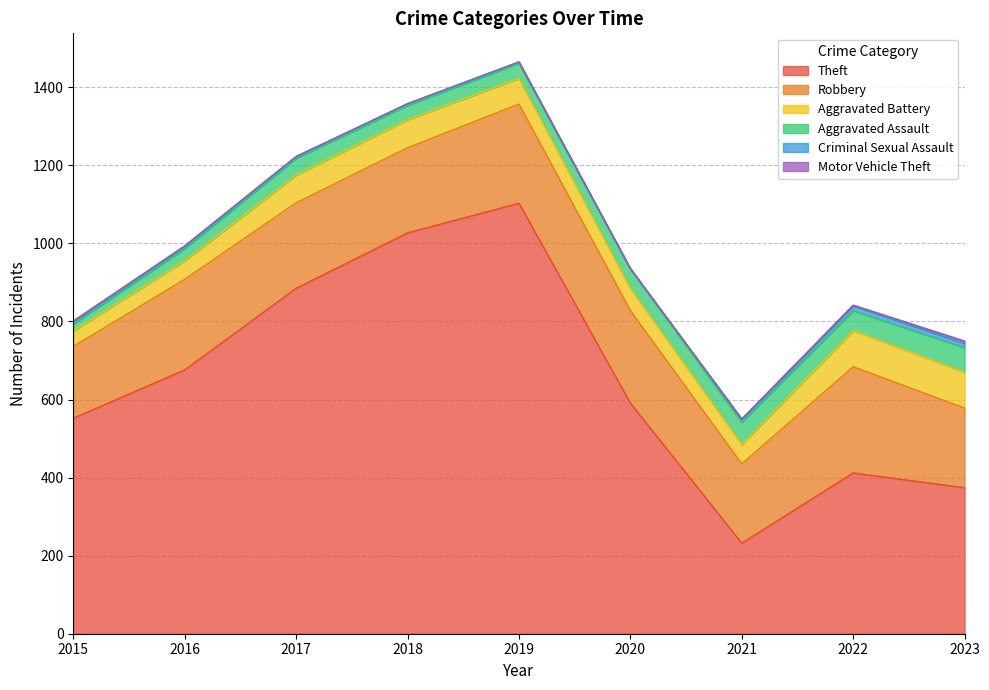

What is the sum of the Robbery values at 2018 and 2019?

472